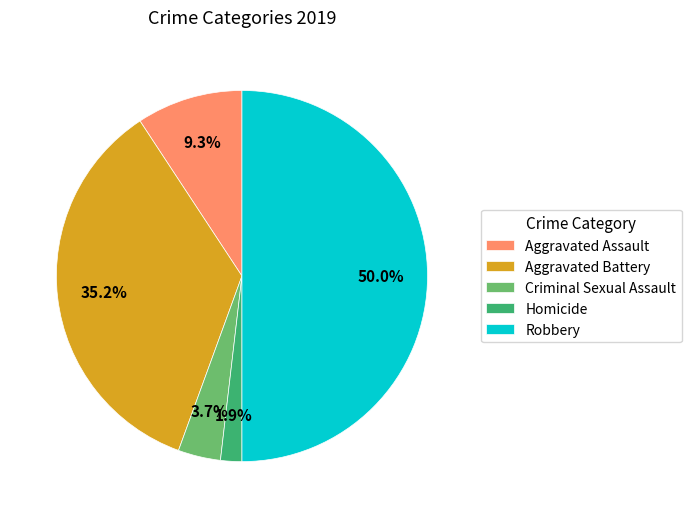

What percentage is the Criminal Sexual Assault slice, to the nearest percent?

4%